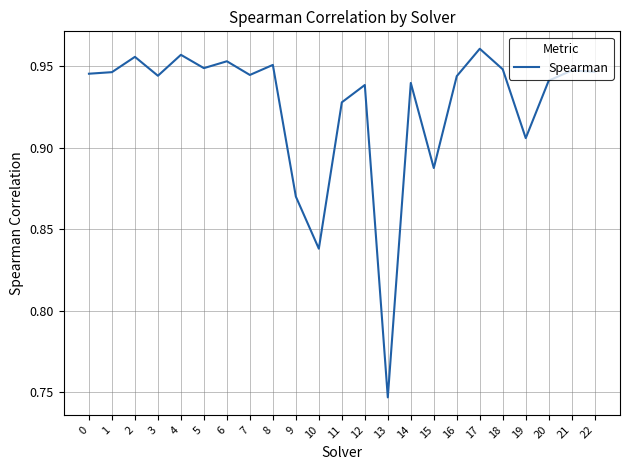

The value at 9 is 1.5. True or false?

False